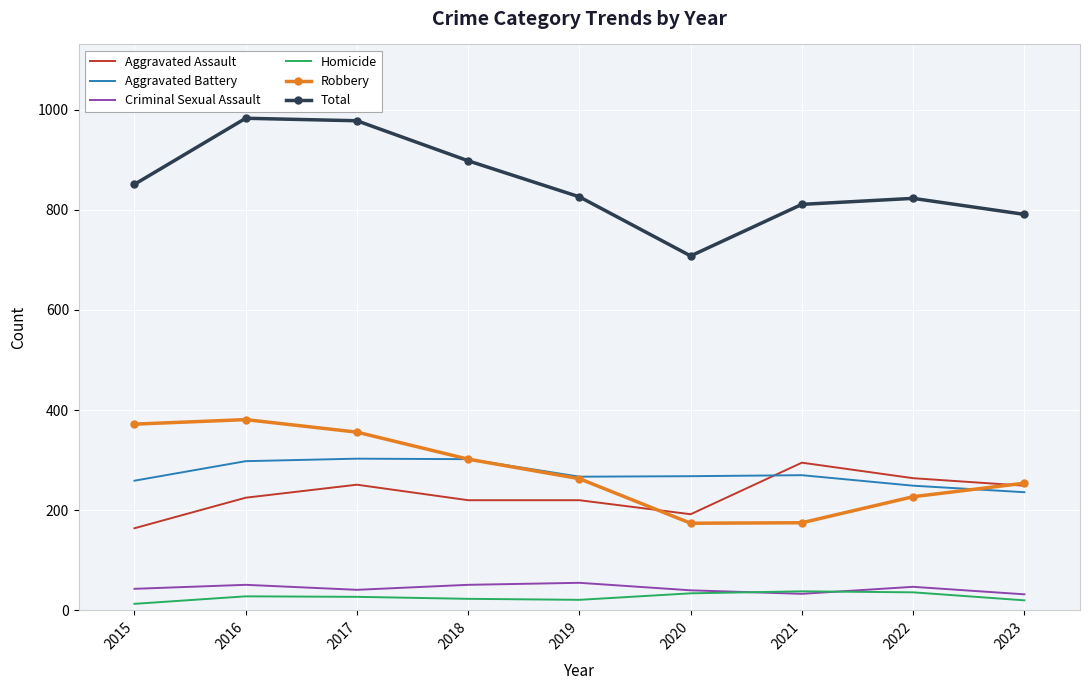

What is the greatest value displayed?

983